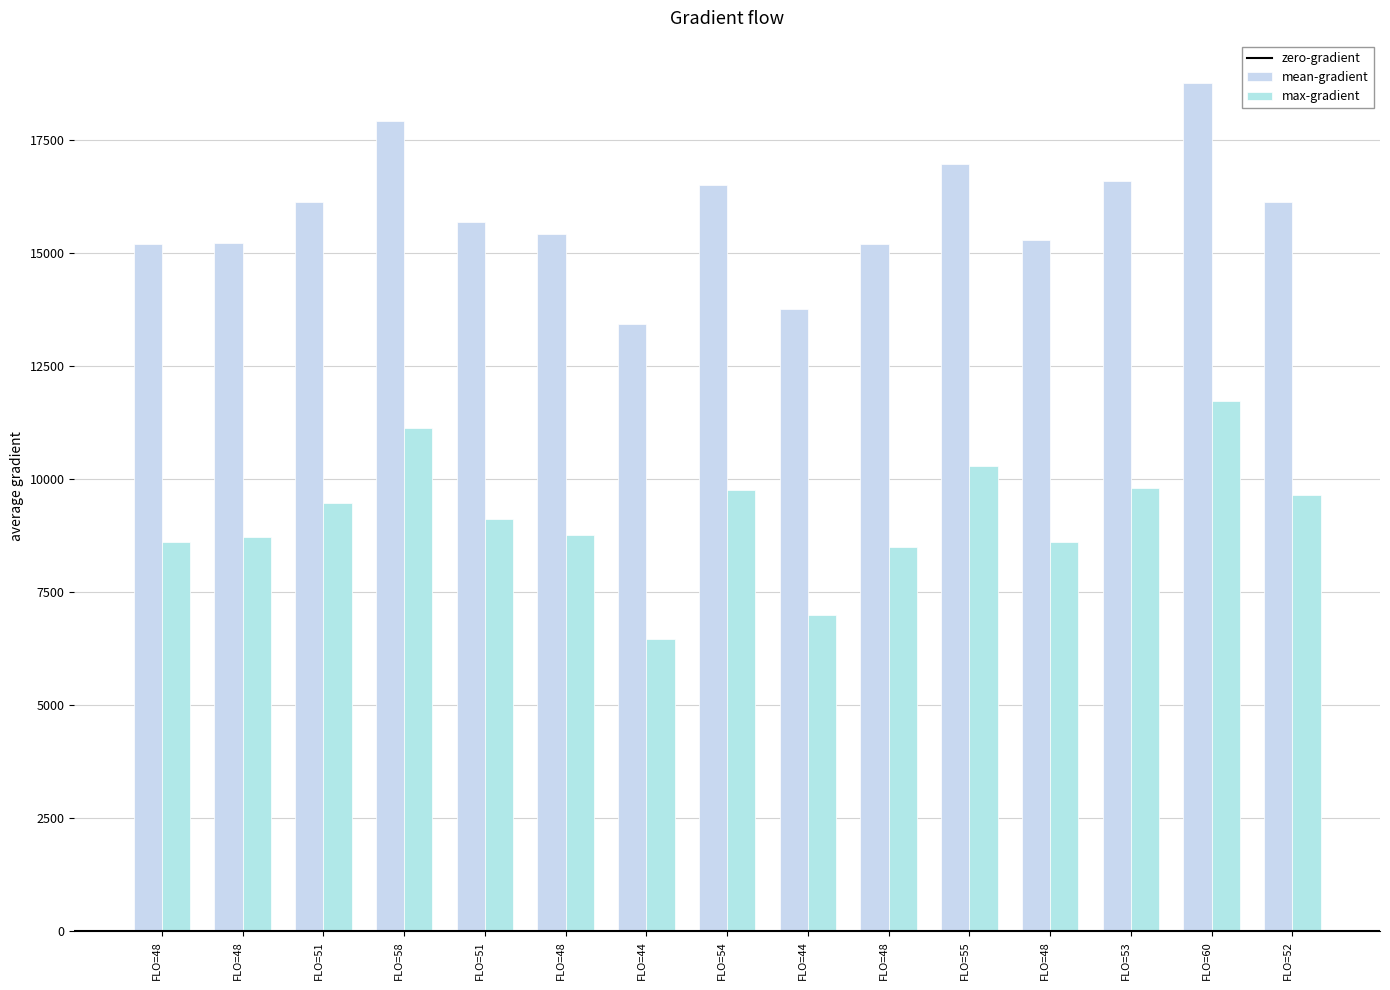

How many series are shown in this chart?

2